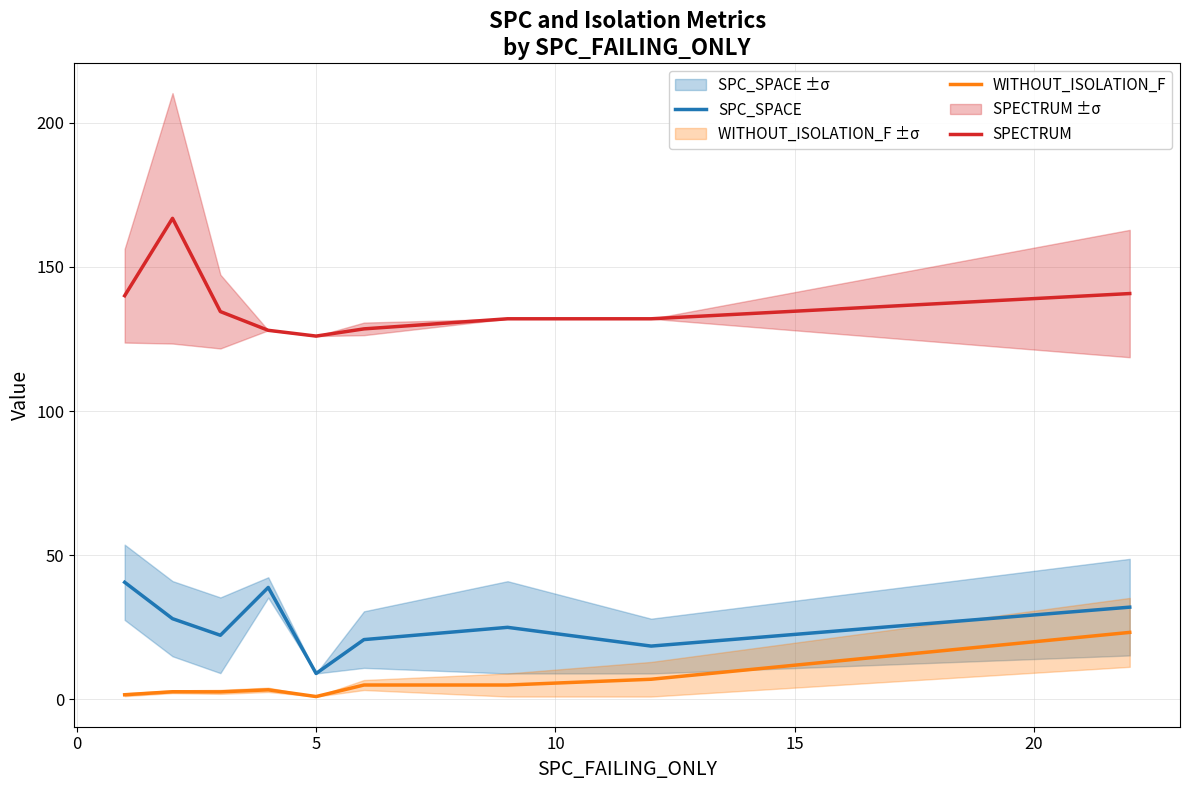

True or false: WITHOUT_ISOLATION_F and SPECTRUM intersect in this chart.

False